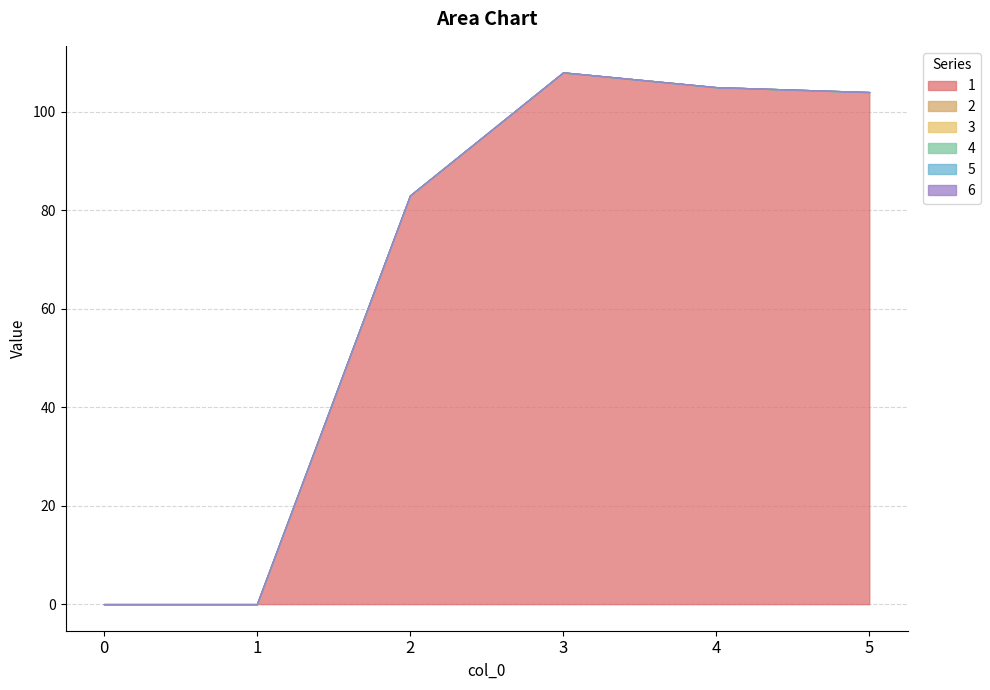

Does the chart have visible grid lines?

Yes